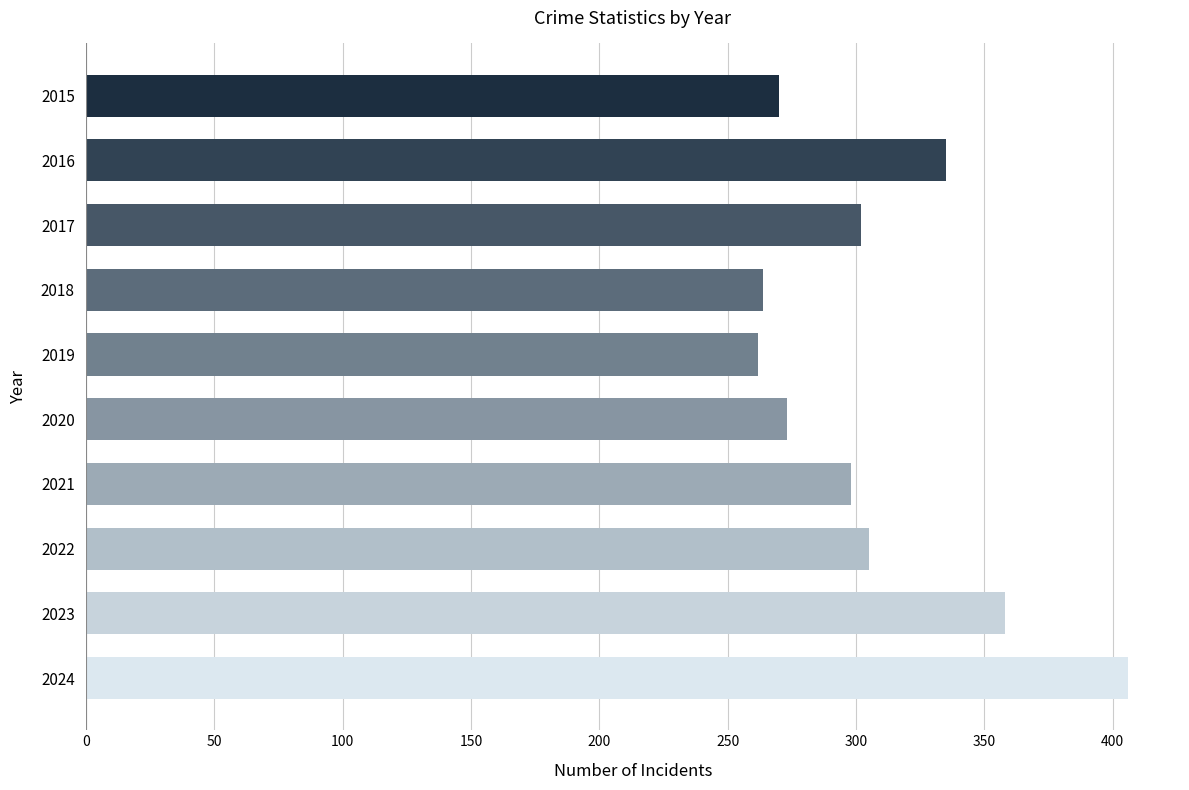

What is the value of the 10th bar from the top?

406